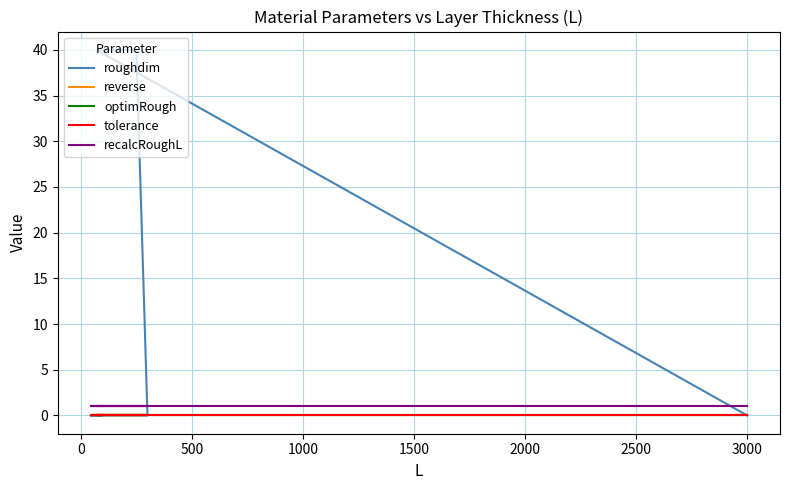

What are all the series names shown in the legend?

roughdim, reverse, optimRough, tolerance, recalcRoughL